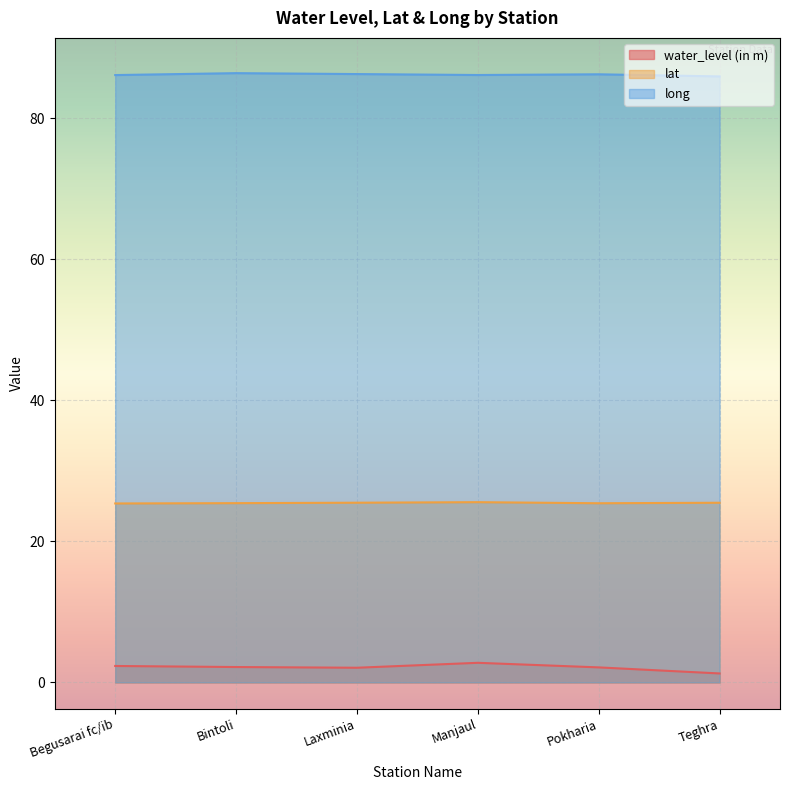

How many lines are shown in the chart?

3